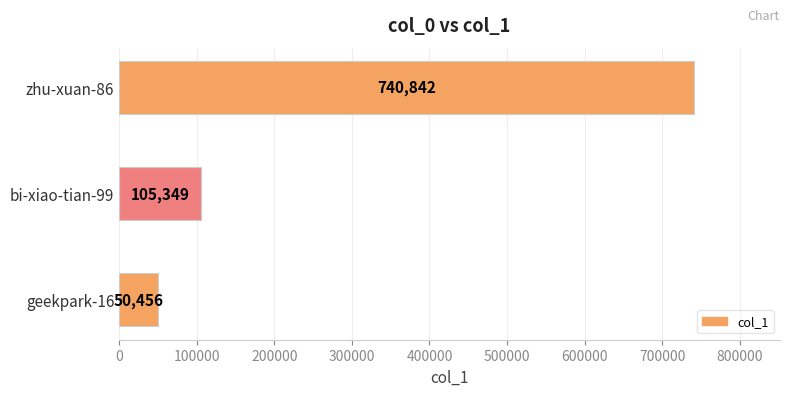

How many bars are there in total?

3